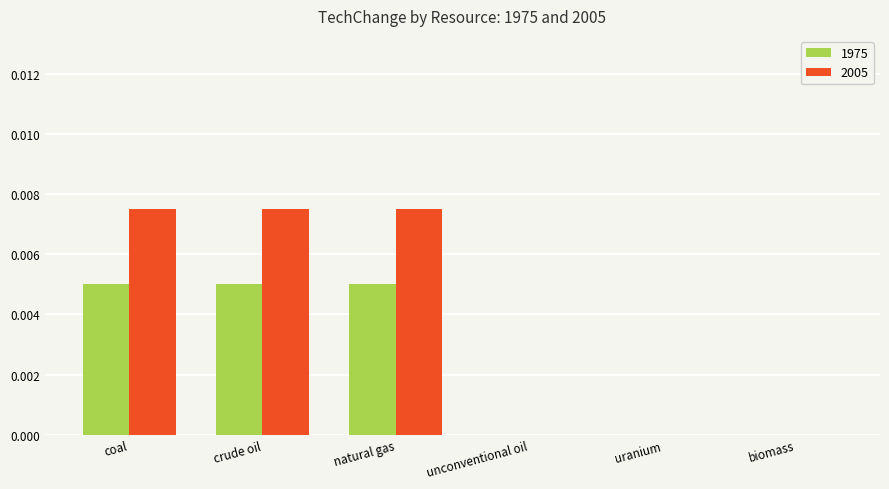

Which series changed the most between crude oil and uranium?

2005